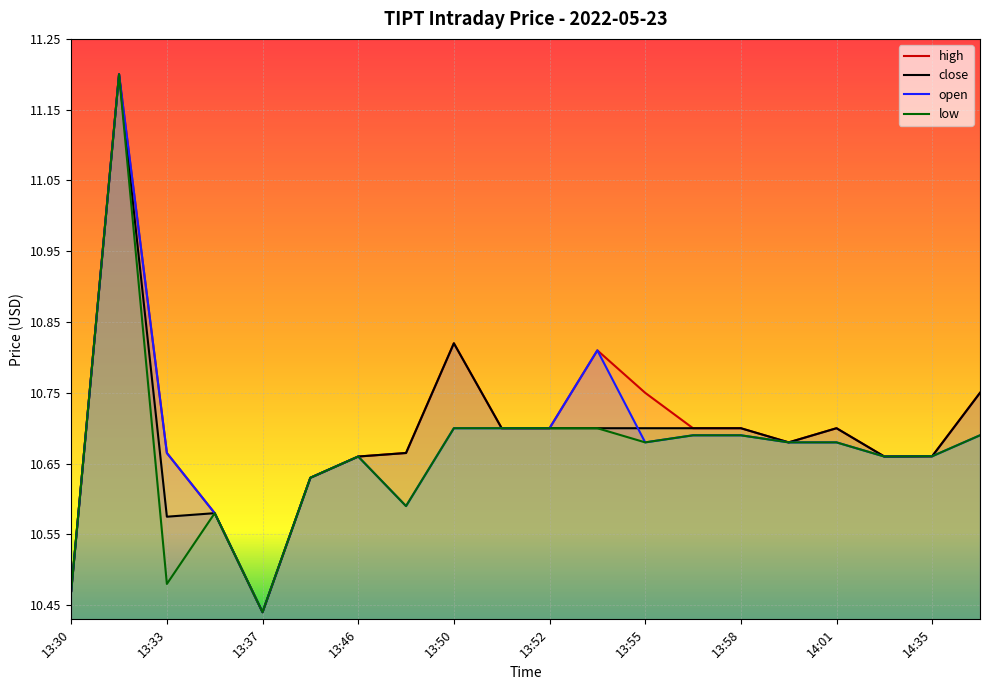

What is the value of the low point at the 13th from the left?

10.7